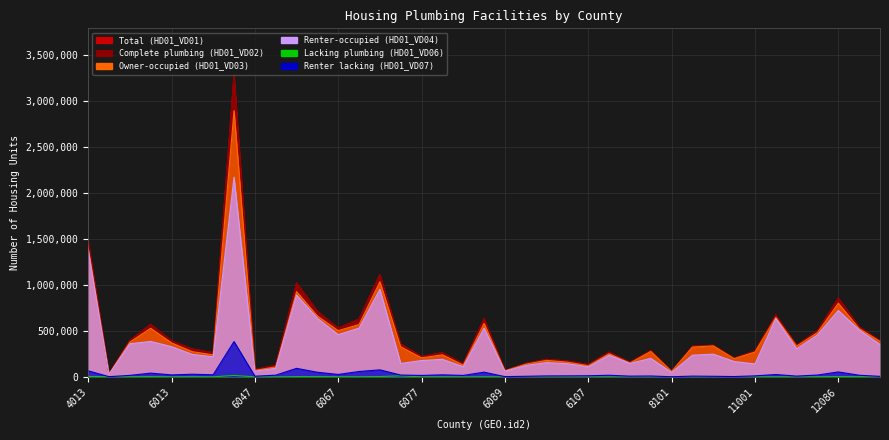

Is the value of Complete plumbing (HD01_VD02) at 13121 greater than the value of Owner-occupied (HD01_VD03) at 8001?

Yes